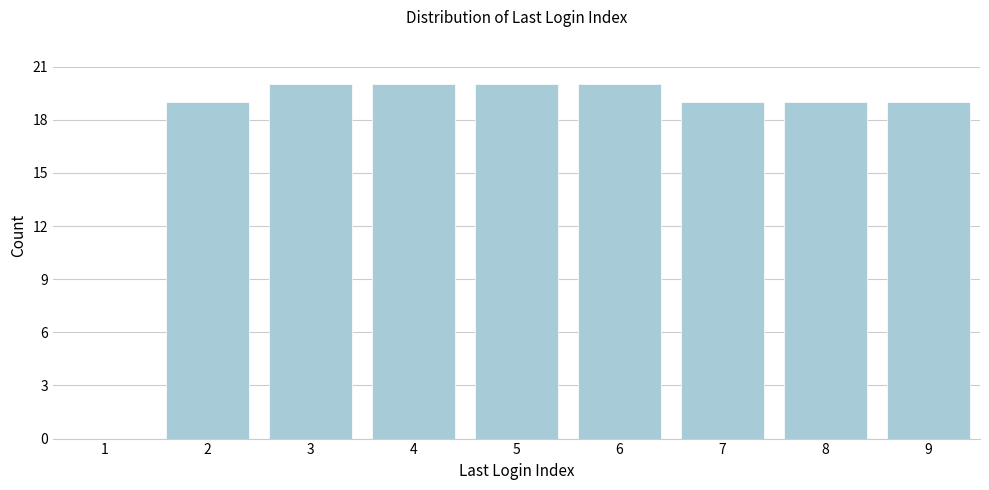

Reading left to right, transcribe this chart: for each bar, give the range it covers on the x-axis and its height. The values are not printed on the chart, so give them approximately, as read against the axis.

0.5 to 1.5: 0
1.5 to 2.5: 19
2.5 to 3.5: 20
3.5 to 4.5: 20
4.5 to 5.5: 20
5.5 to 6.5: 20
6.5 to 7.5: 19
7.5 to 8.5: 19
8.5 to 9.5: 19